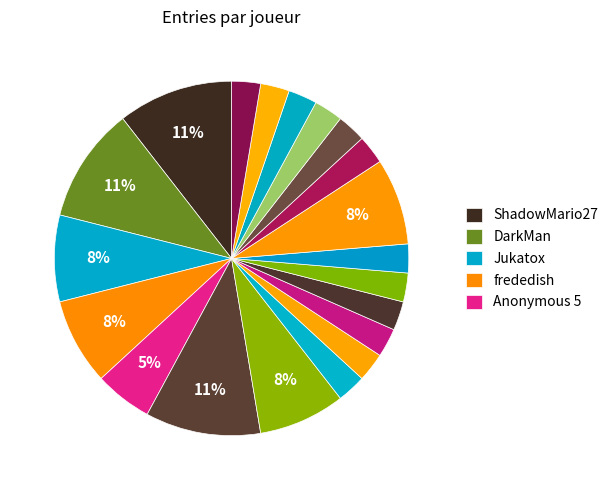

Count the number of slices in the pie.

20